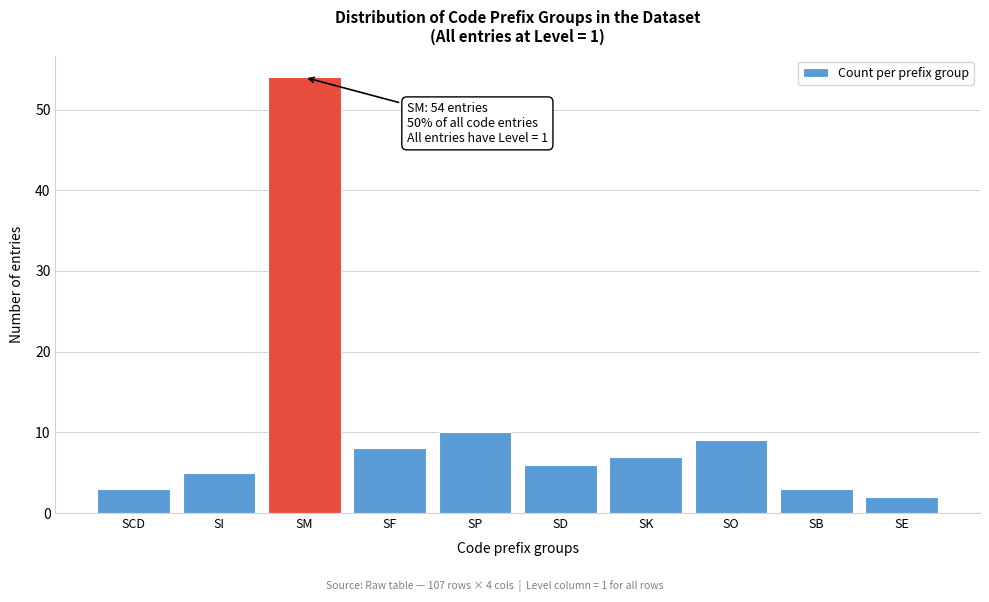

Reading right to left, extract all data points from this chart.

SE=2	SB=3	SO=9	SK=7	SD=6	SP=10	SF=8	SM=54	SI=5	SCD=3